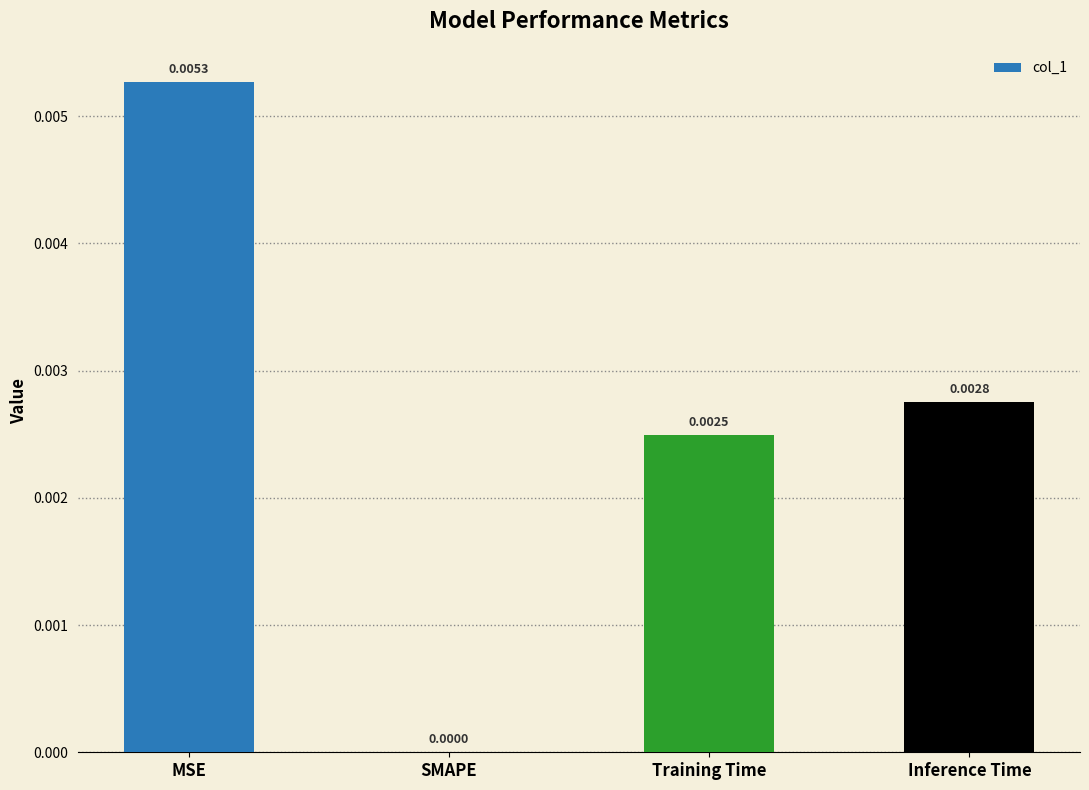

Which label corresponds to the largest value in the chart?

MSE